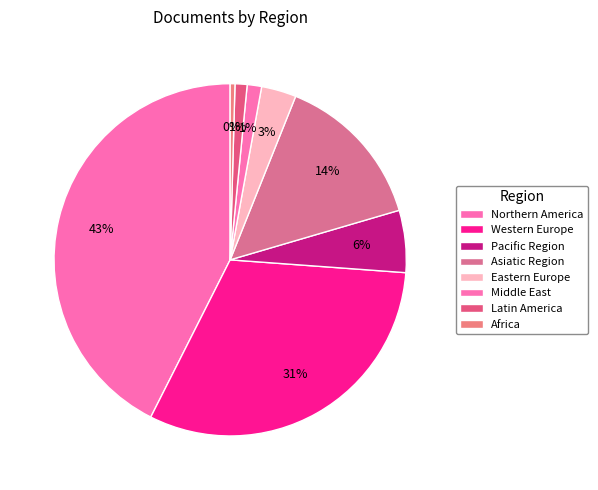

Count the number of slices in the pie.

8